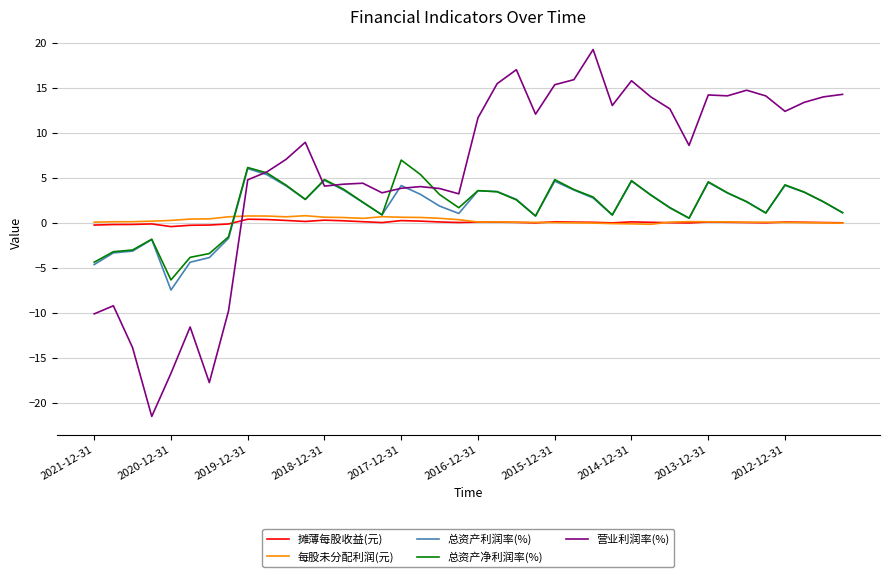

Count the number of data series in this chart.

5